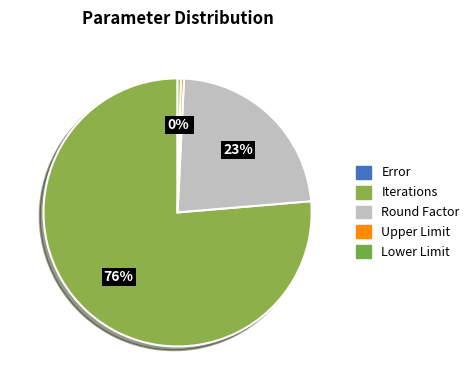

What portion of the pie excludes Iterations?

23.7%